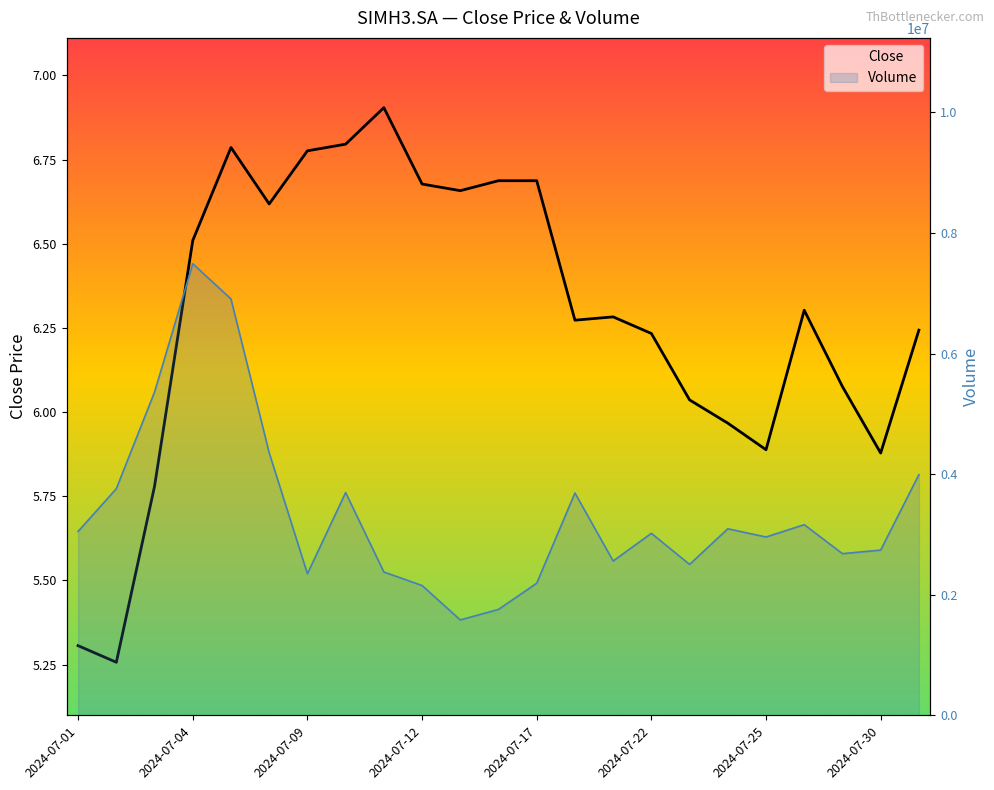

True or false: Volume and Close cross at least once.

False